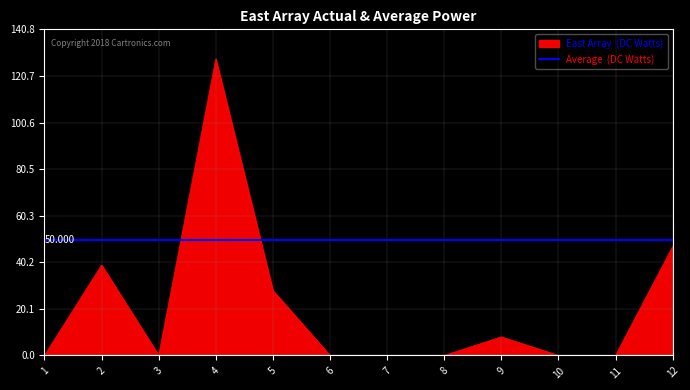

Reading left to right, what are all the values shown in this chart?

1=0	2=39	3=0	4=128	5=28	6=0	7=0	8=0	9=8	10=0	11=0	12=47